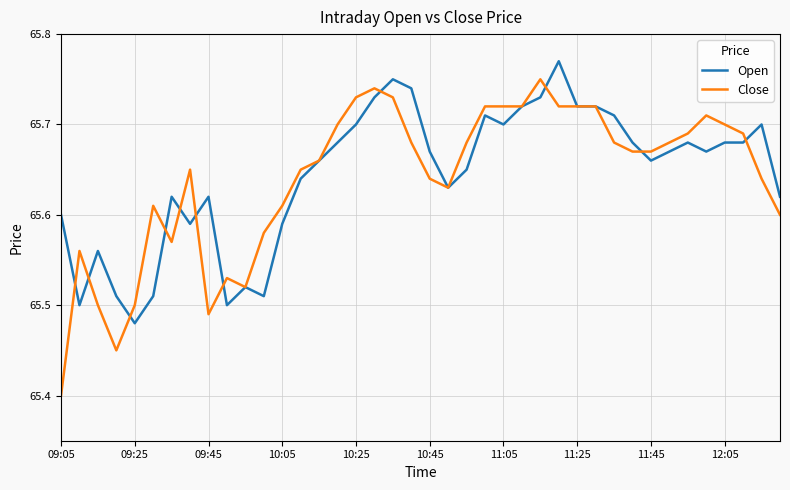

Which series has the largest range (max minus min)?

Close